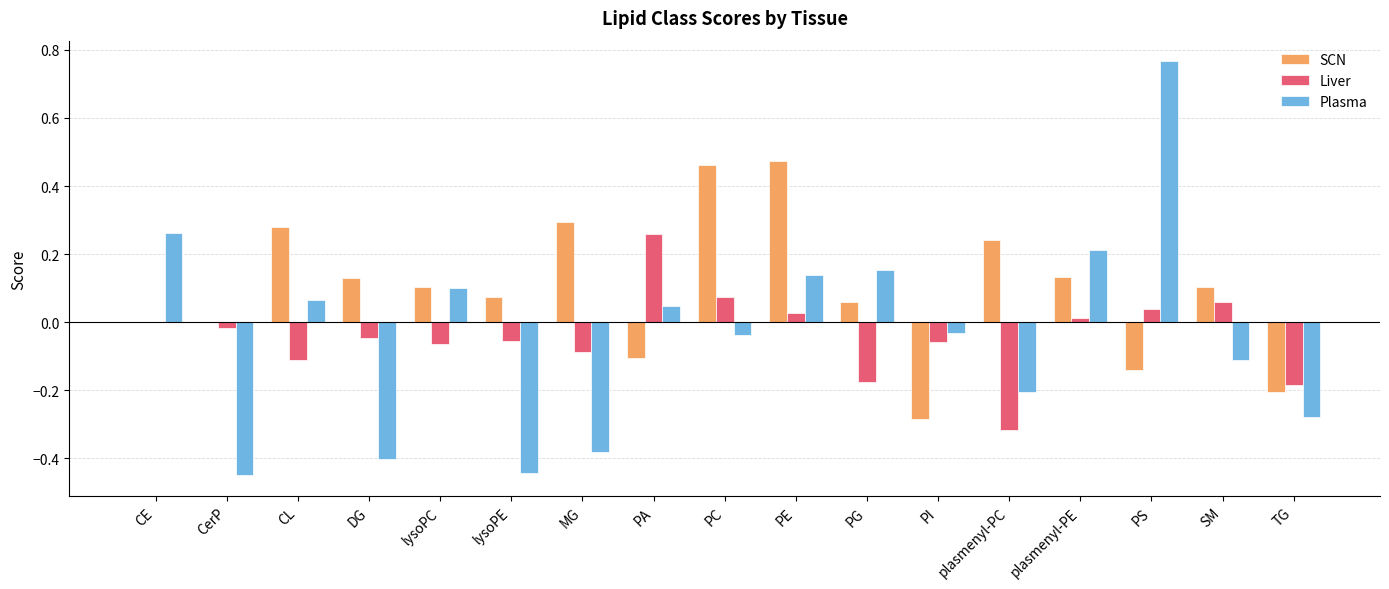

Between MG and PG, which series saw the biggest shift?

Plasma